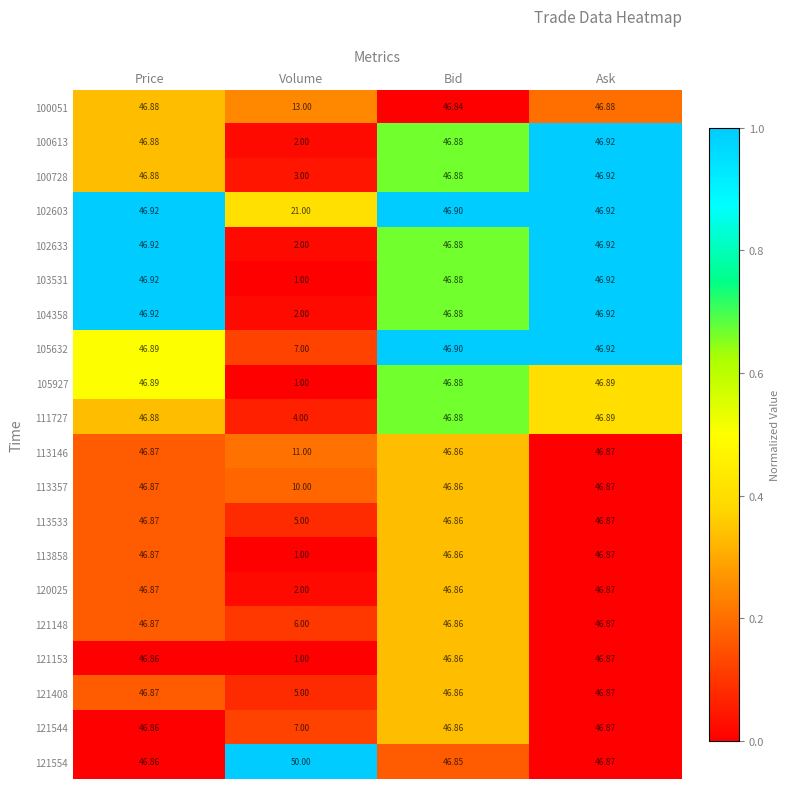

Which label corresponds to the largest value in the chart?

Volume